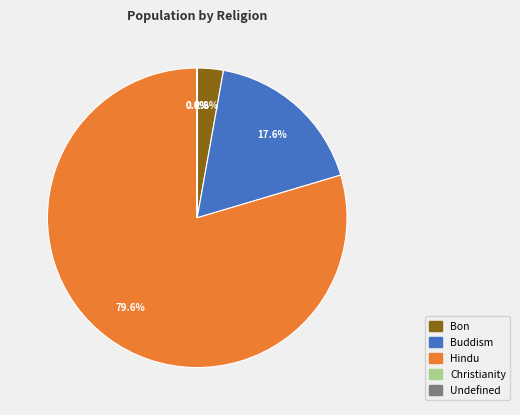

To the nearest percent, what is the difference between the largest and smallest slice percentages?

80%